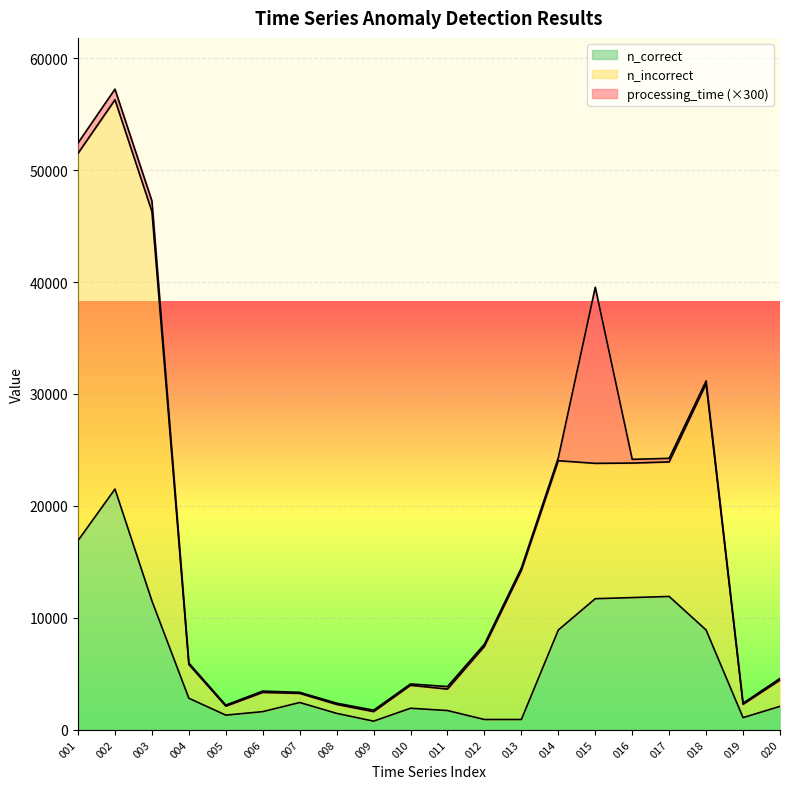

What is the maximum value for n_correct?

21500.0